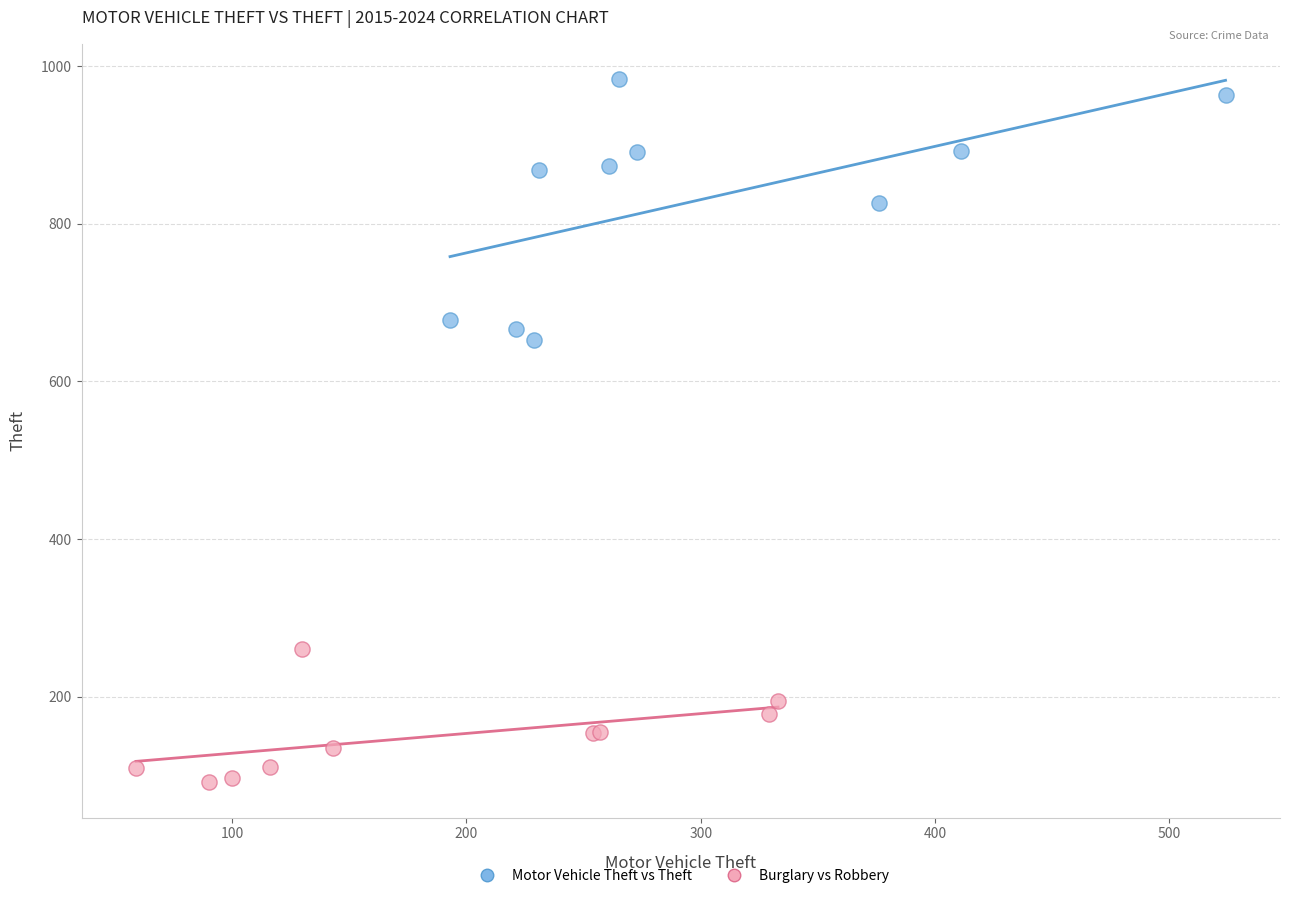

Which series has the largest Y range (max minus min)?

Motor Vehicle Theft vs Theft